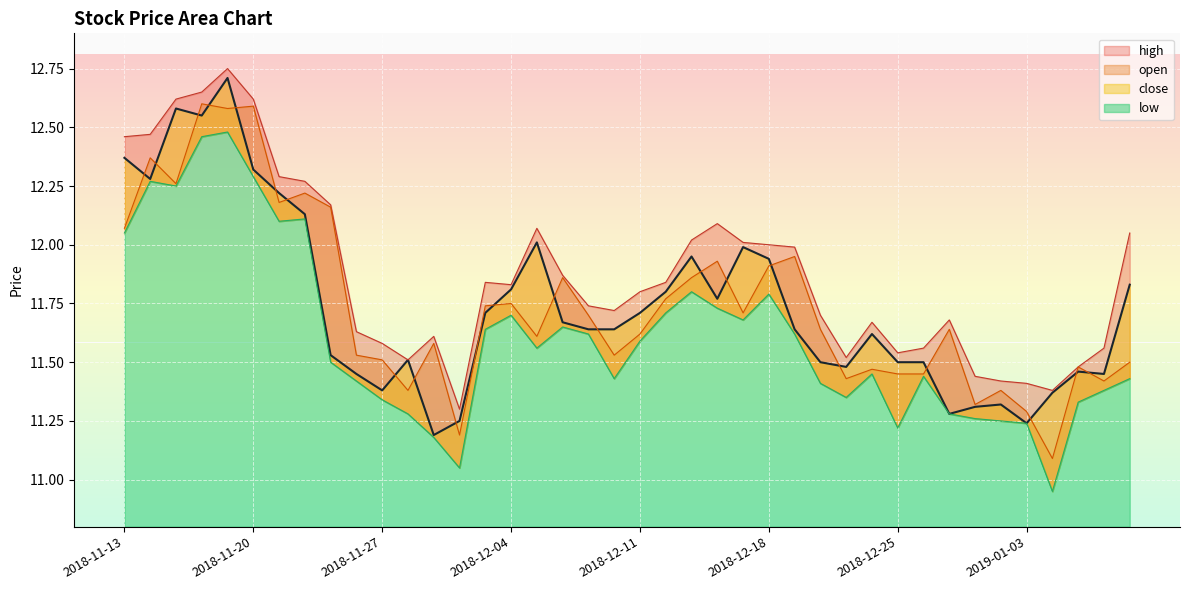

What is the difference between the highest and lowest values at 2018-12-13?

0.2